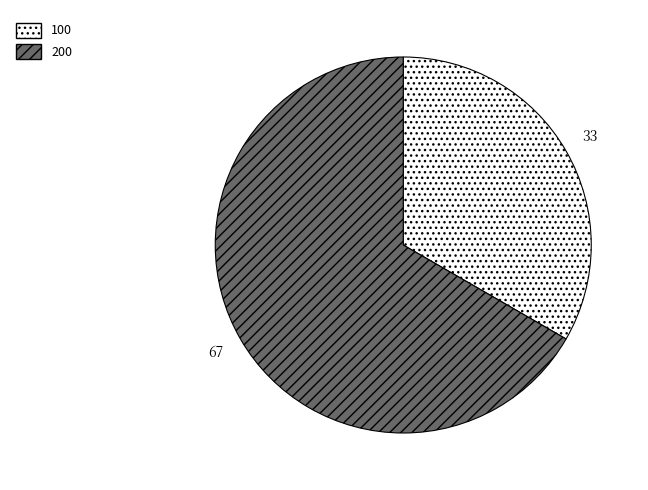

Does 200 account for over 50% of the chart?

Yes